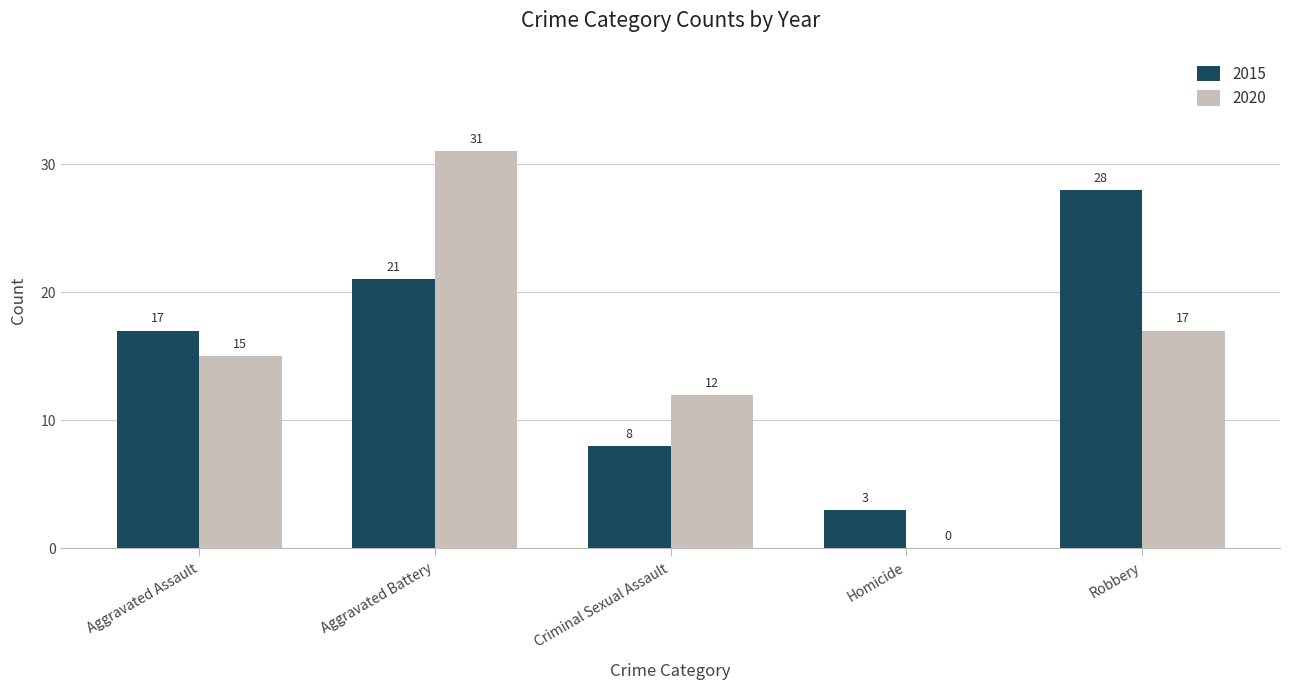

The value of 2015 at Aggravated Battery is 21. True or false?

True